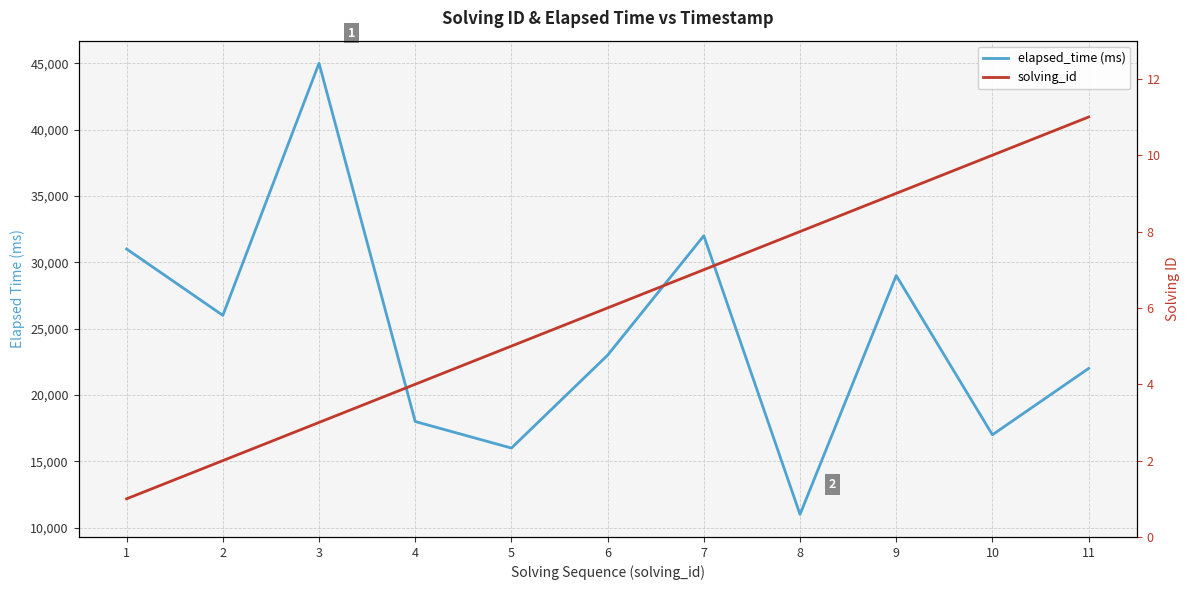

What is the difference between the maximum and minimum values in the solving_id series?

10